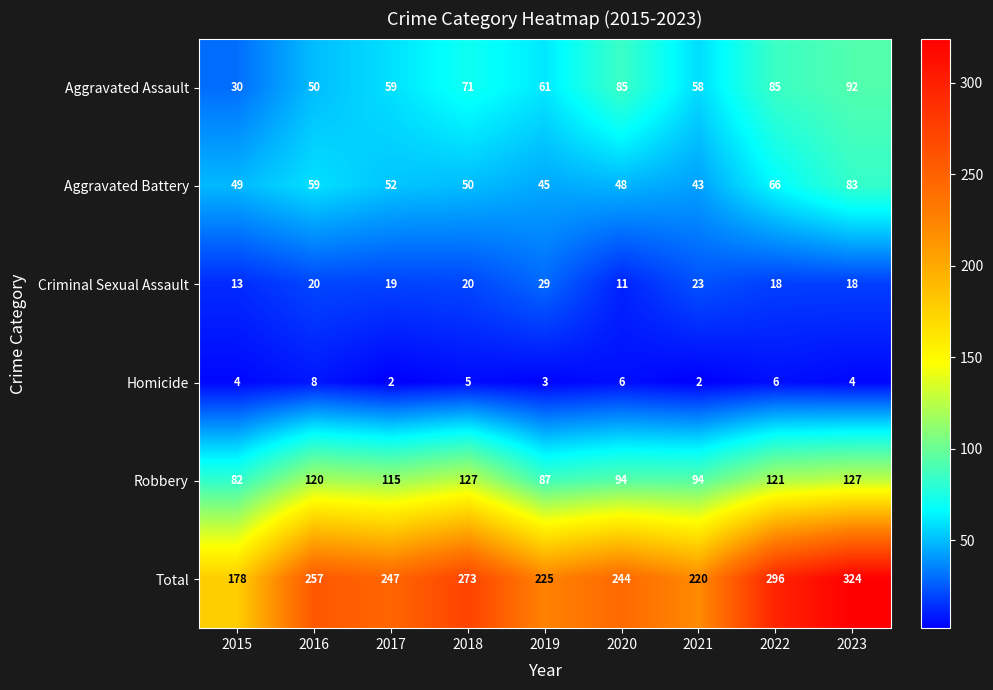

Where does the Criminal Sexual Assault series first go above 19?

2016